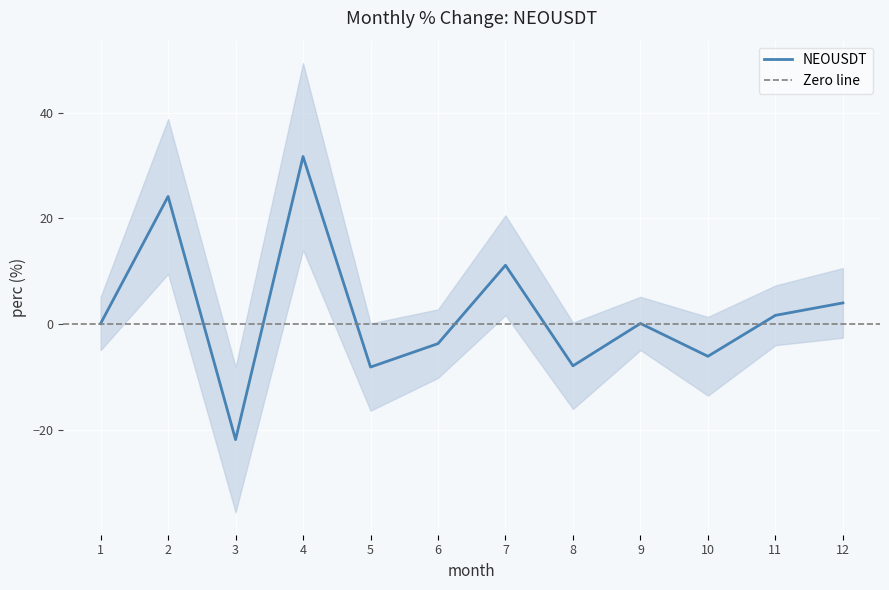

What is the difference between the maximum and second lowest values?

39.9